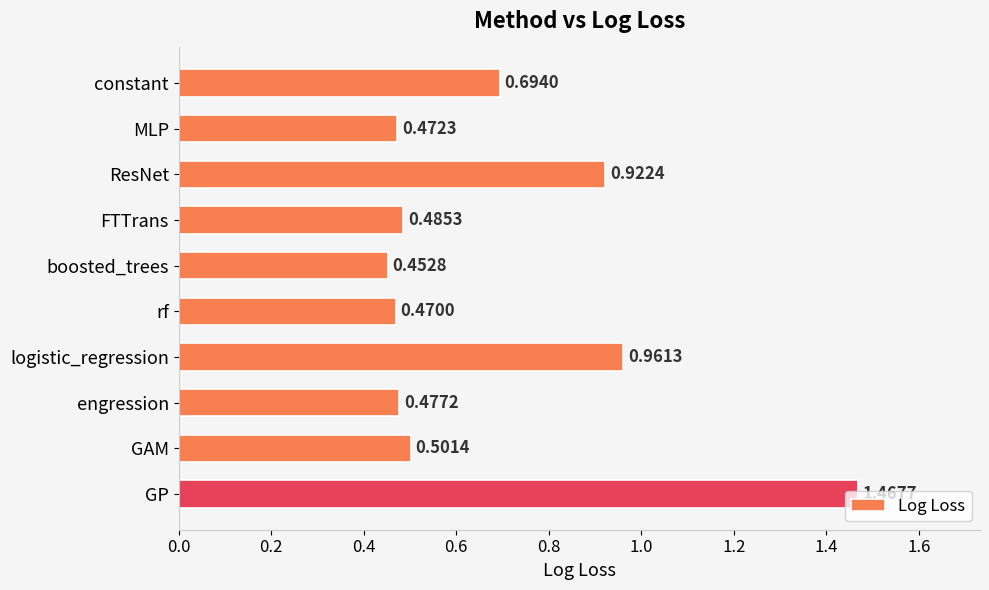

What is the sum of the values at GP and ResNet?

2.4